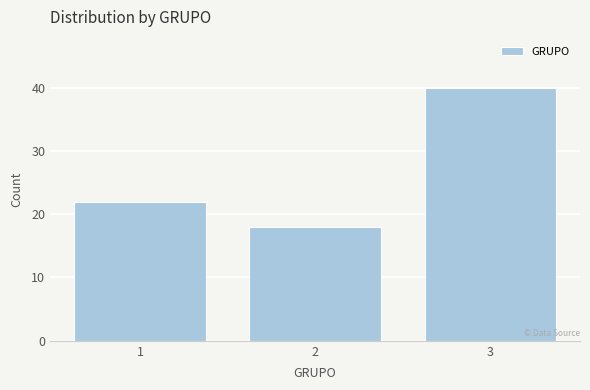

Reading left to right, transcribe all the data shown in this chart.

1=22	2=18	3=40